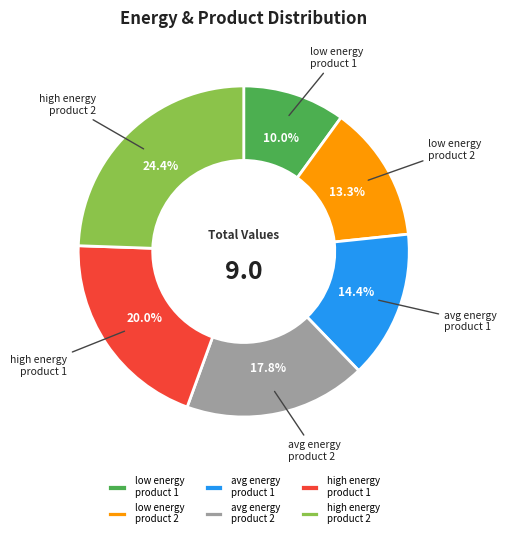

Combined, what portion of the pie is avg energy product 1 and low energy product 1?

24.4%